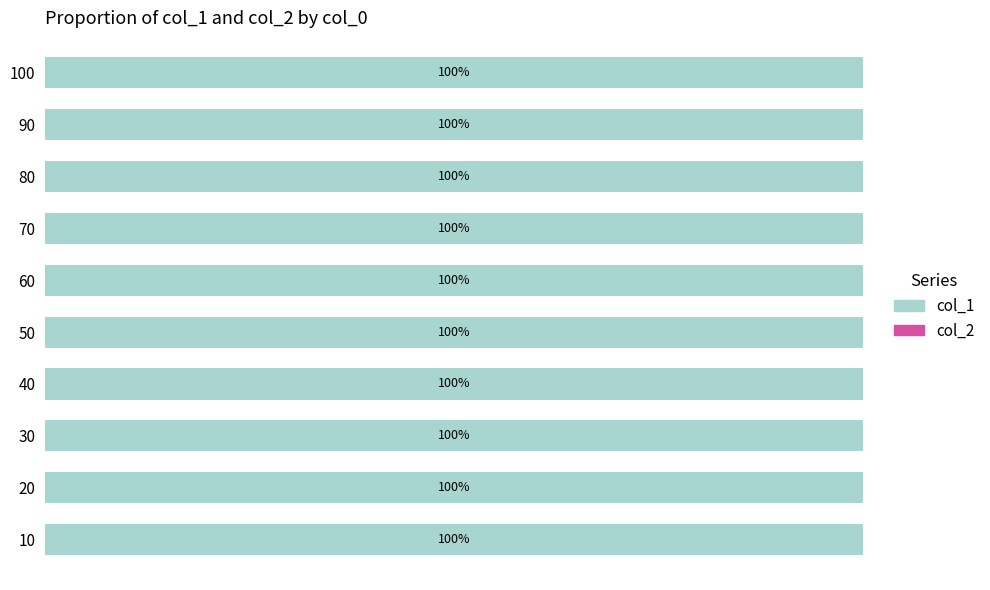

Reading right to left, what are all the values shown in this chart?

col_1: 1.0	1.0	1.0	1.0	1.0	1.0	1.0	1.0	1.0	1.0
col_2: 0.0	0.0	0.0	0.0	0.0	0.0	0.0	0.0	0.0	0.0